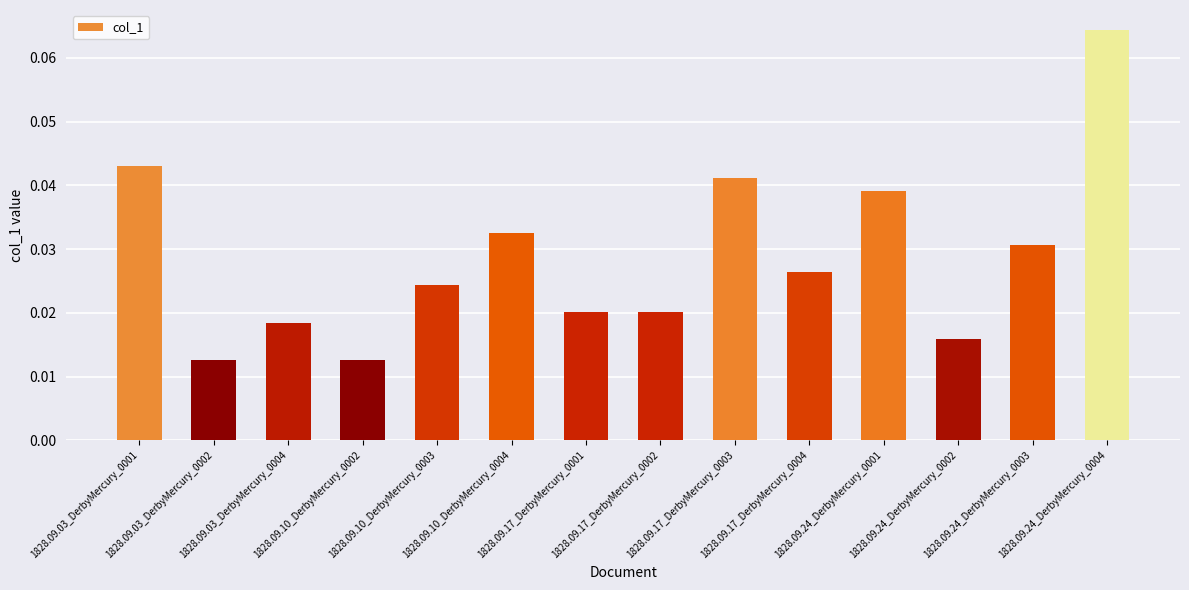

Are the bars horizontal?

No